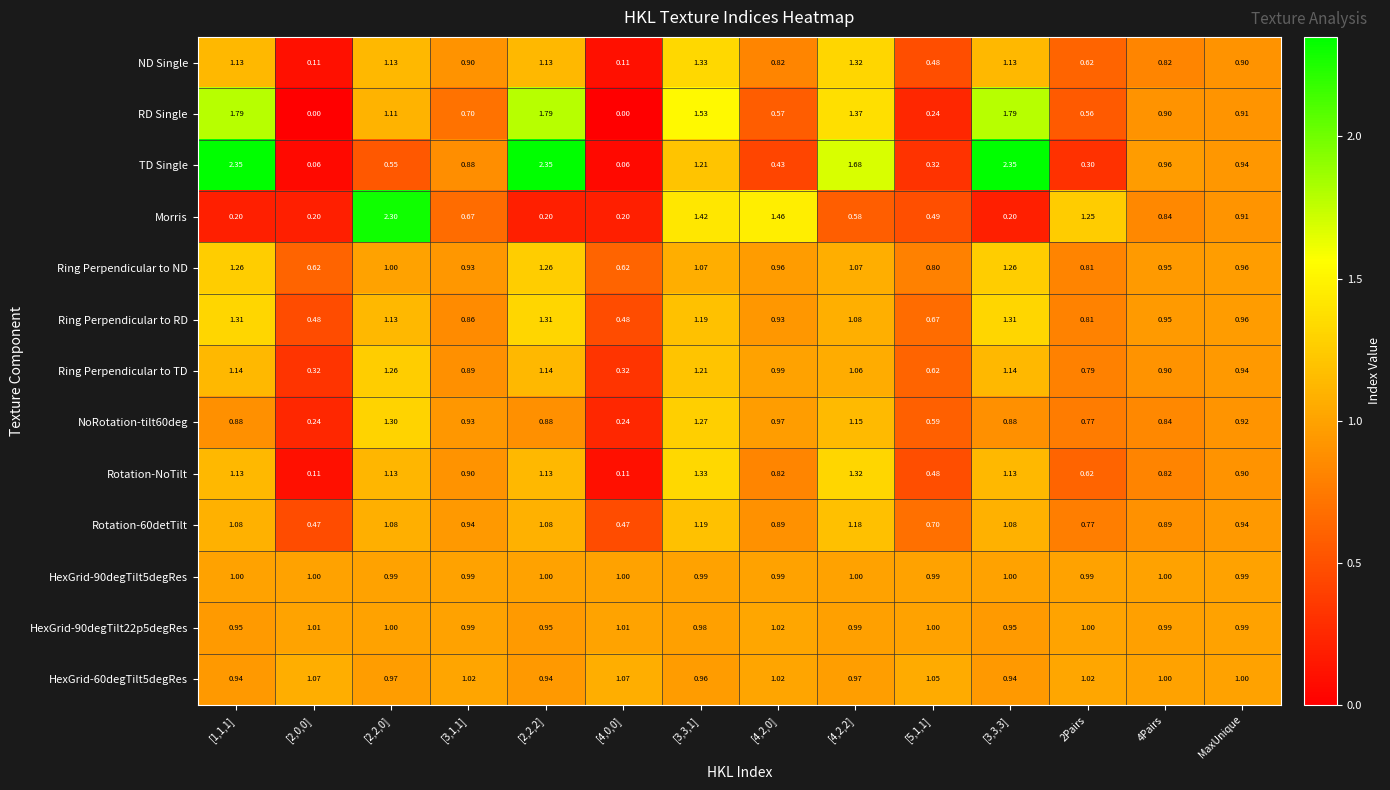

Is the value of NoRotation-tilt60deg at [4,2,0] greater than the value of HexGrid-60degTilt5degRes at 4Pairs?

No